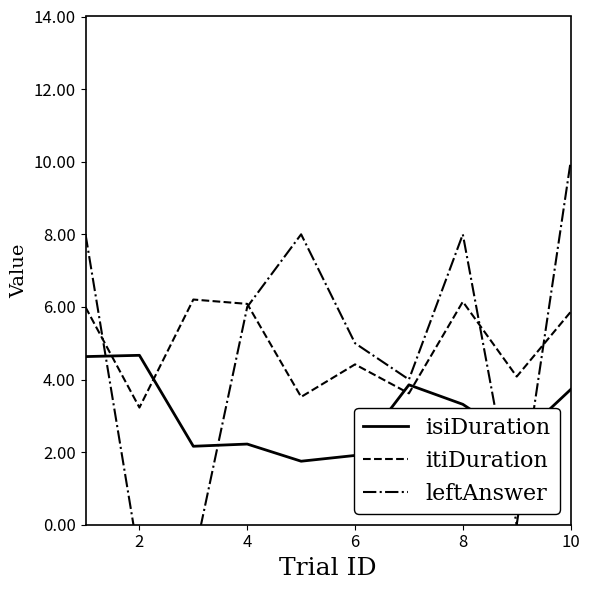

What is the maximum value for itiDuration?

6.2